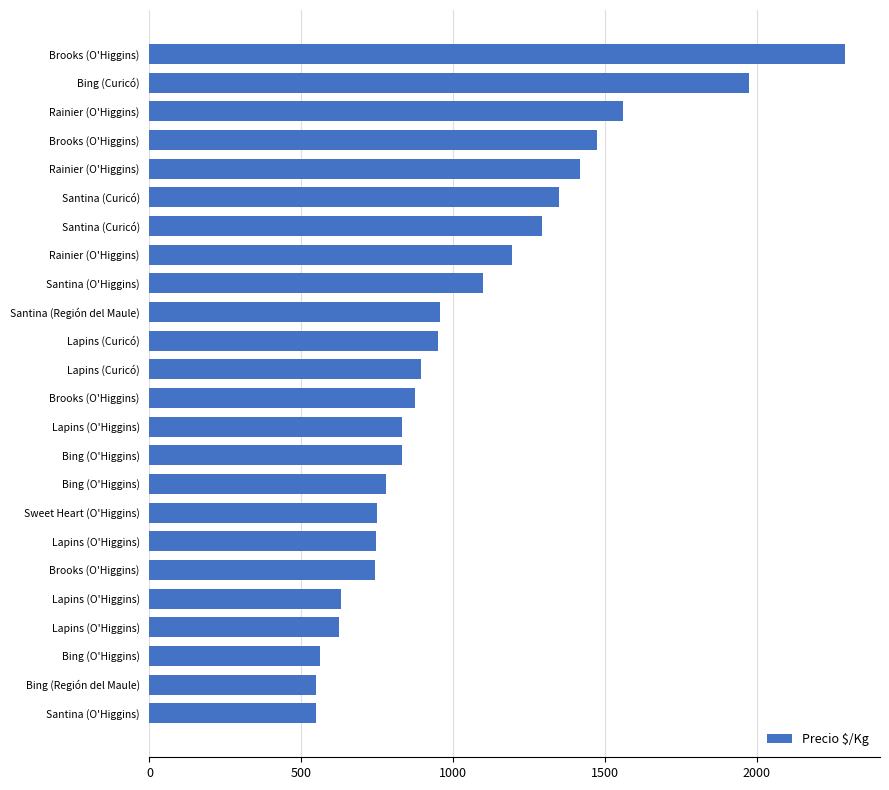

What is the maximum value shown in the chart?

2292